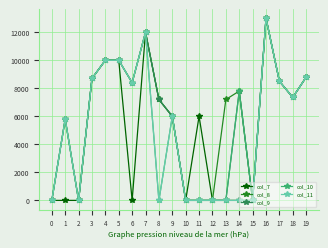

At which category is the sum across all series the highest?

16